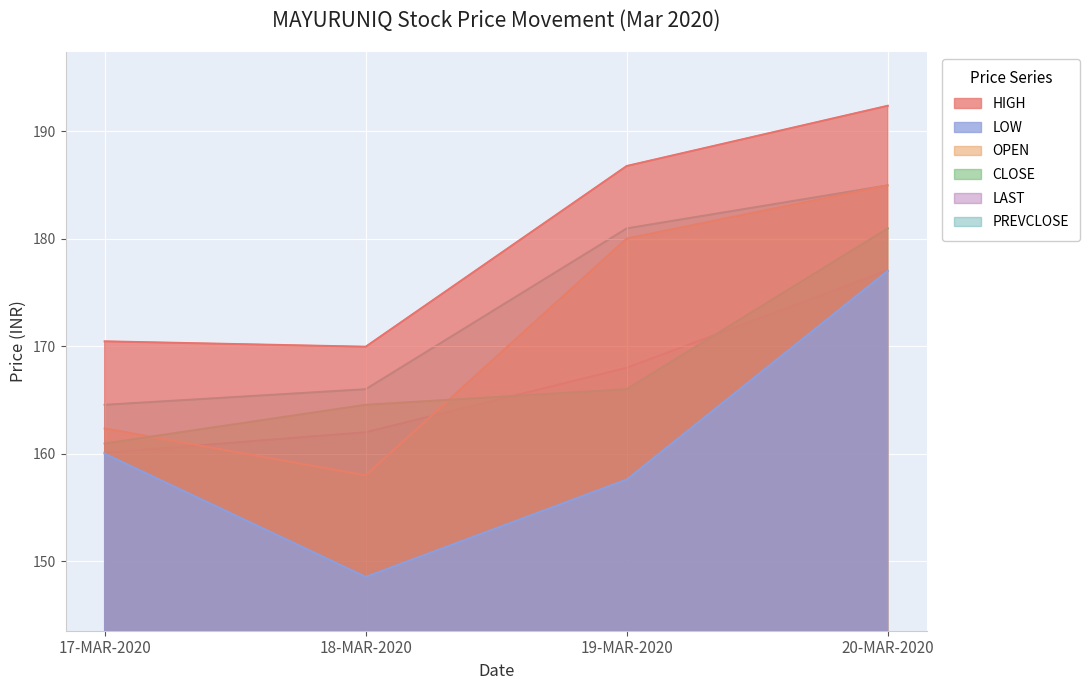

What is the value of the LAST point at the 4th from the left?

177.1